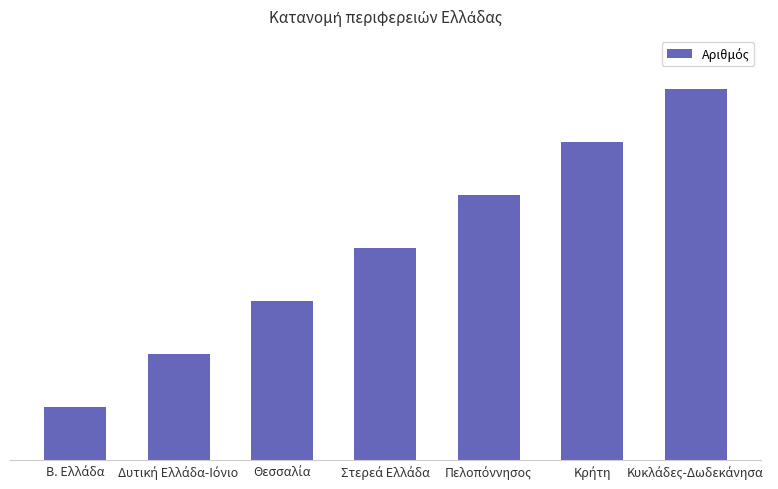

What is the value of the 6th bar from the left?

6